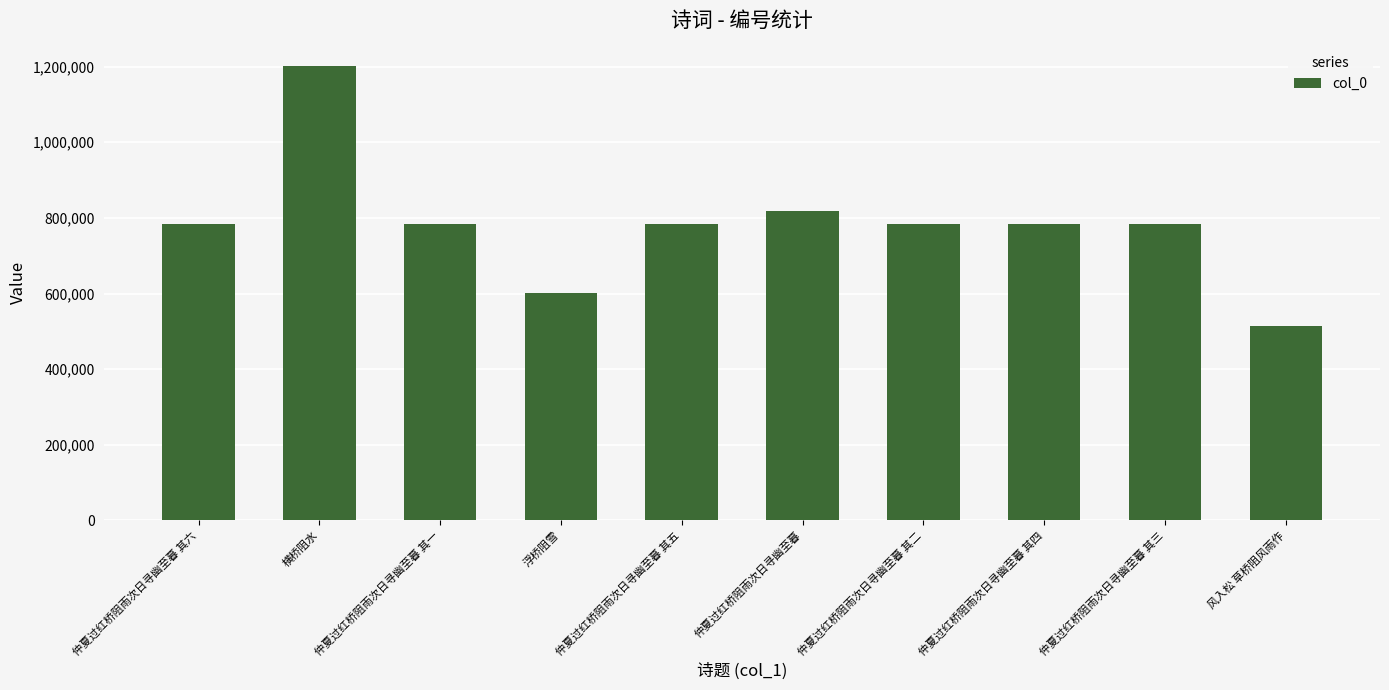

The value at 横桥阻水 is 355886. True or false?

False